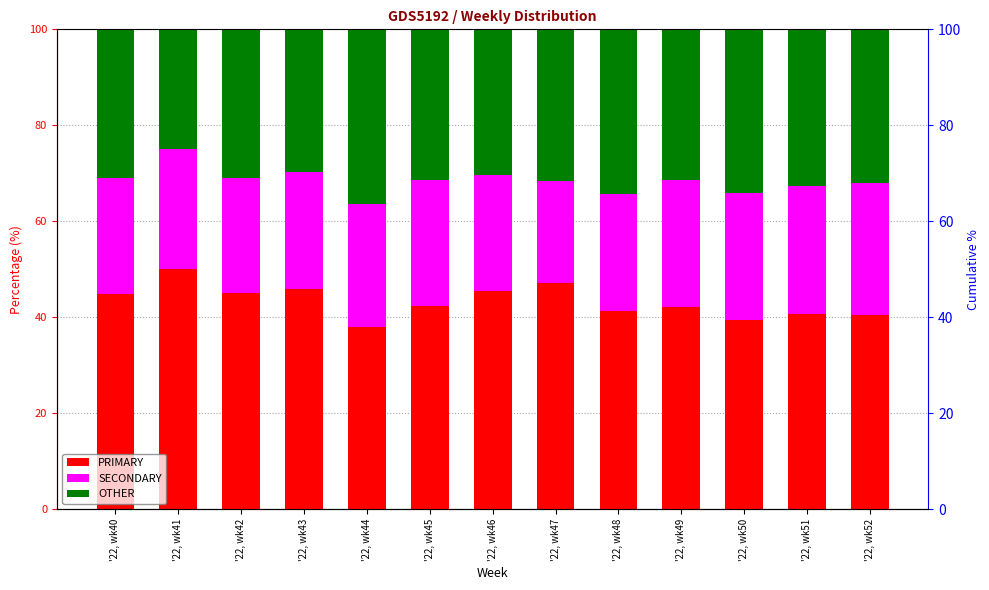

Rank the series by their average value, from lowest to highest.

SECONDARY, OTHER, PRIMARY